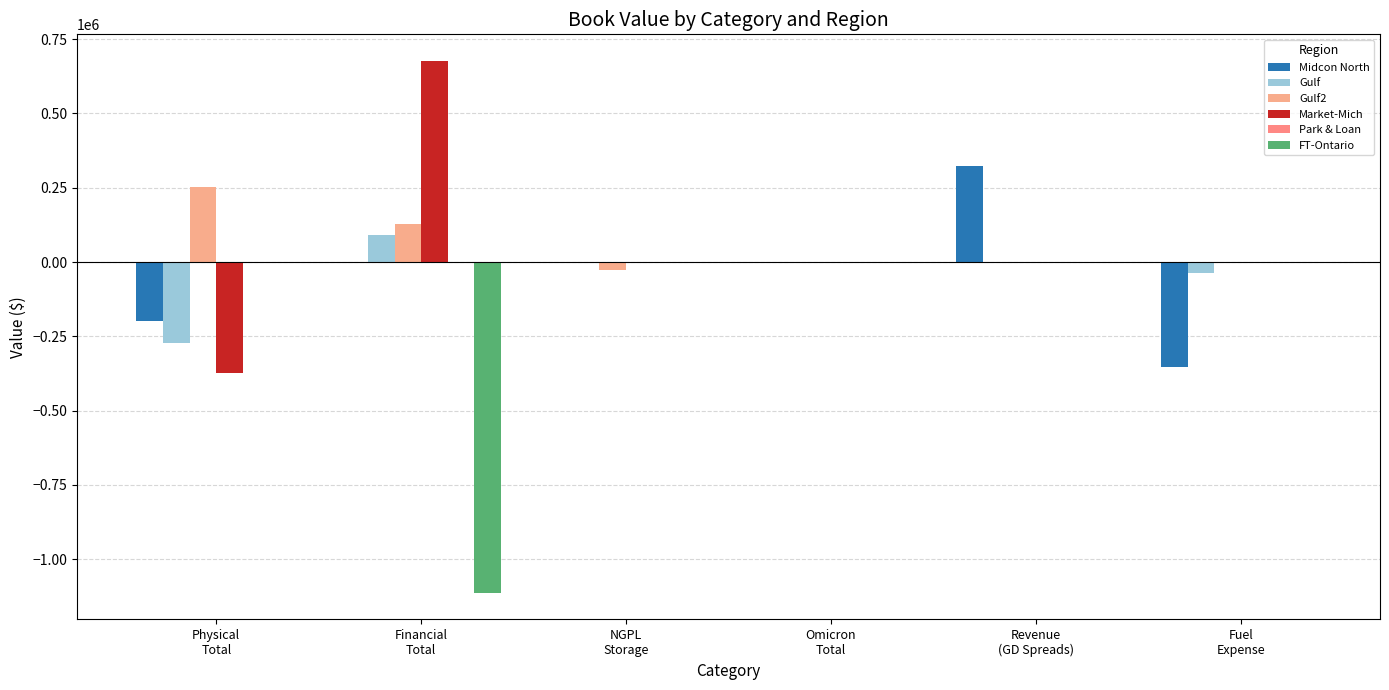

What is the total value across all series at Revenue
(GD Spreads)?

321963.4